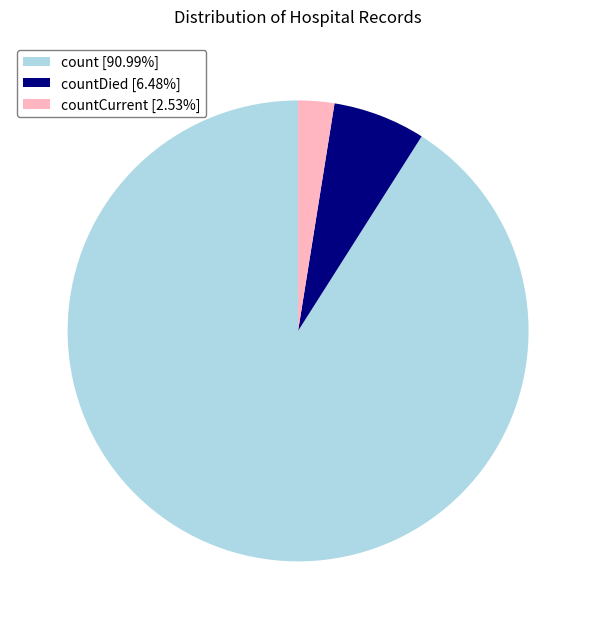

Is count [90.99%] the majority of the pie?

Yes